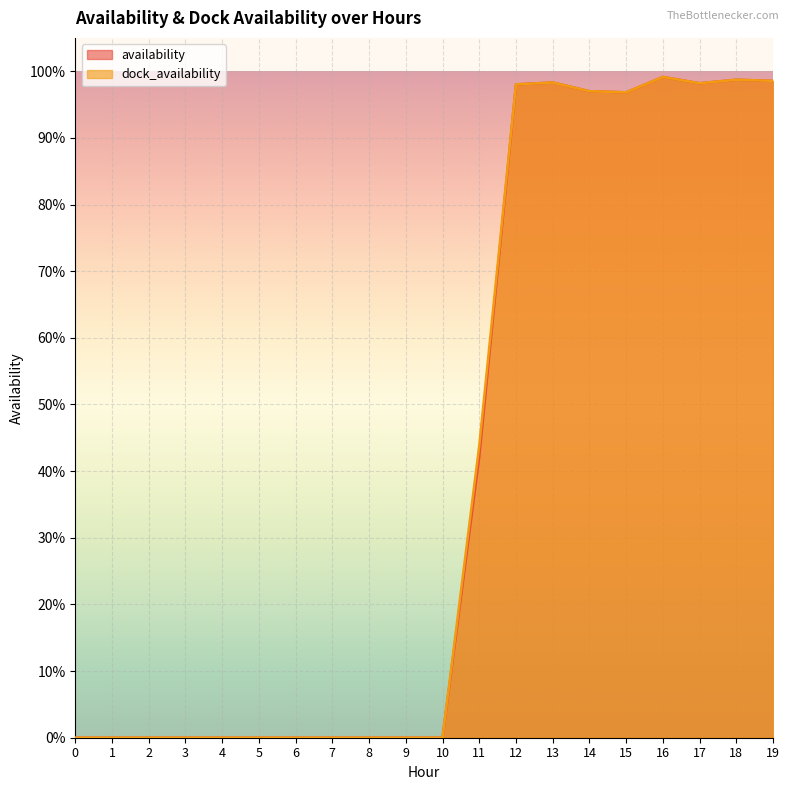

How many lines are shown in the chart?

2